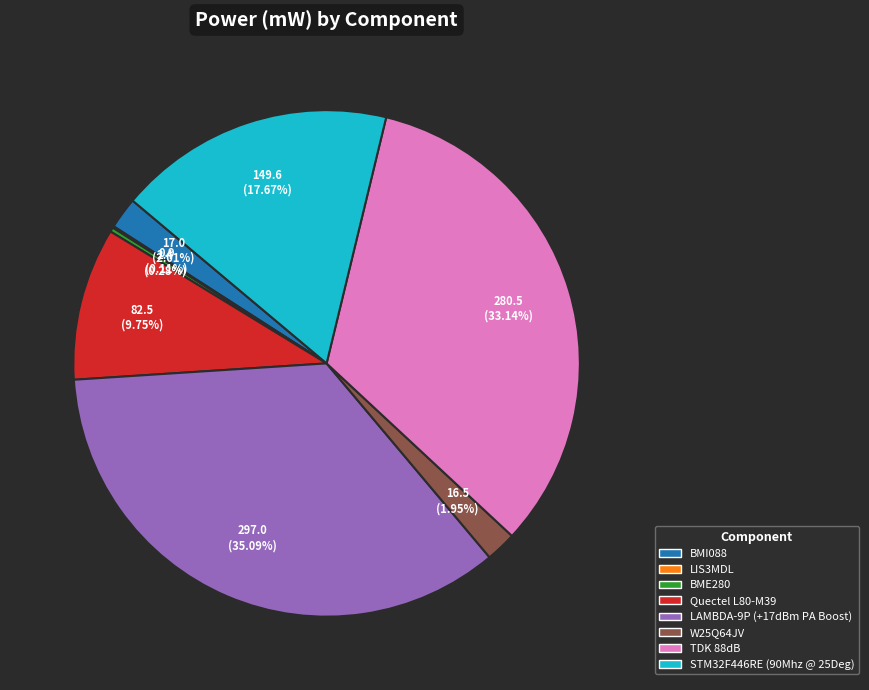

Approximately how many times larger is the value at TDK 88dB compared to STM32F446RE (90Mhz @ 25Deg)?

1.9